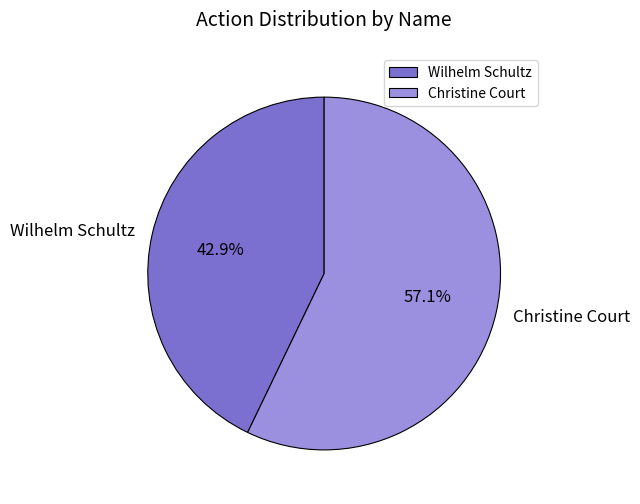

Is there any slice that represents more than half of the pie?

Yes